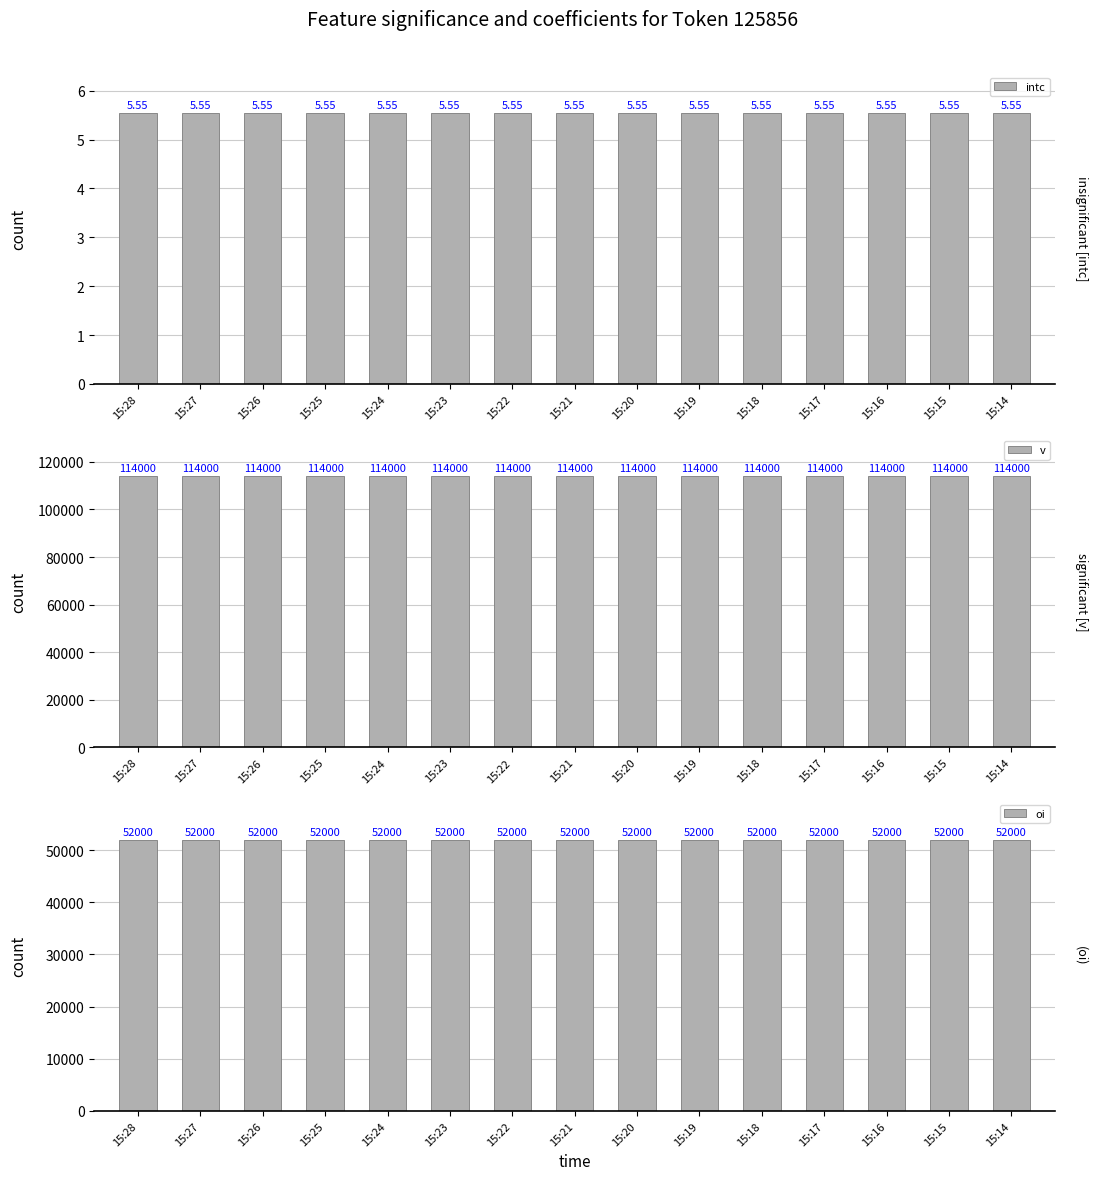

What is the difference between the highest and lowest values at 15:28?

113994.4